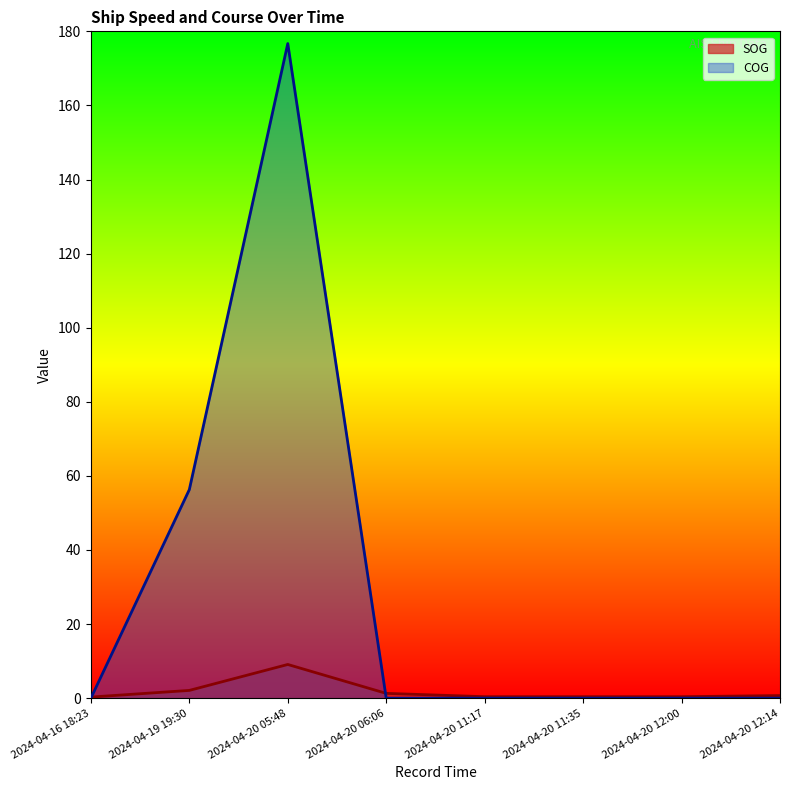

How many data points in COG are above 0?

2